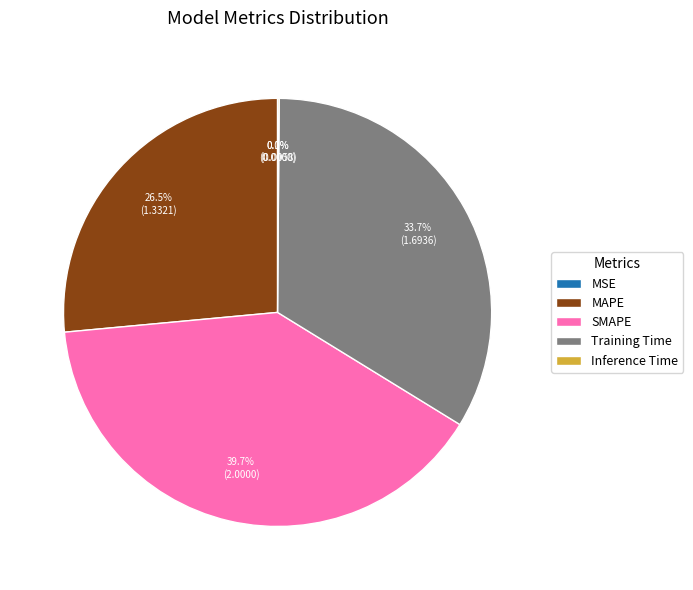

Is there any slice that represents more than half of the pie?

No